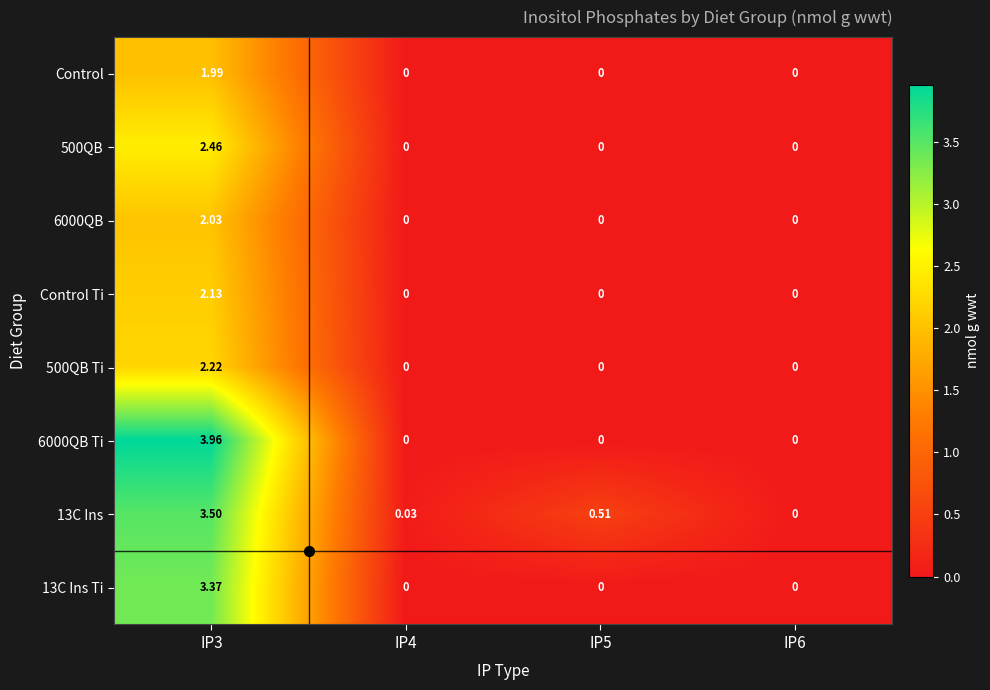

How many categories are shown in the chart?

4